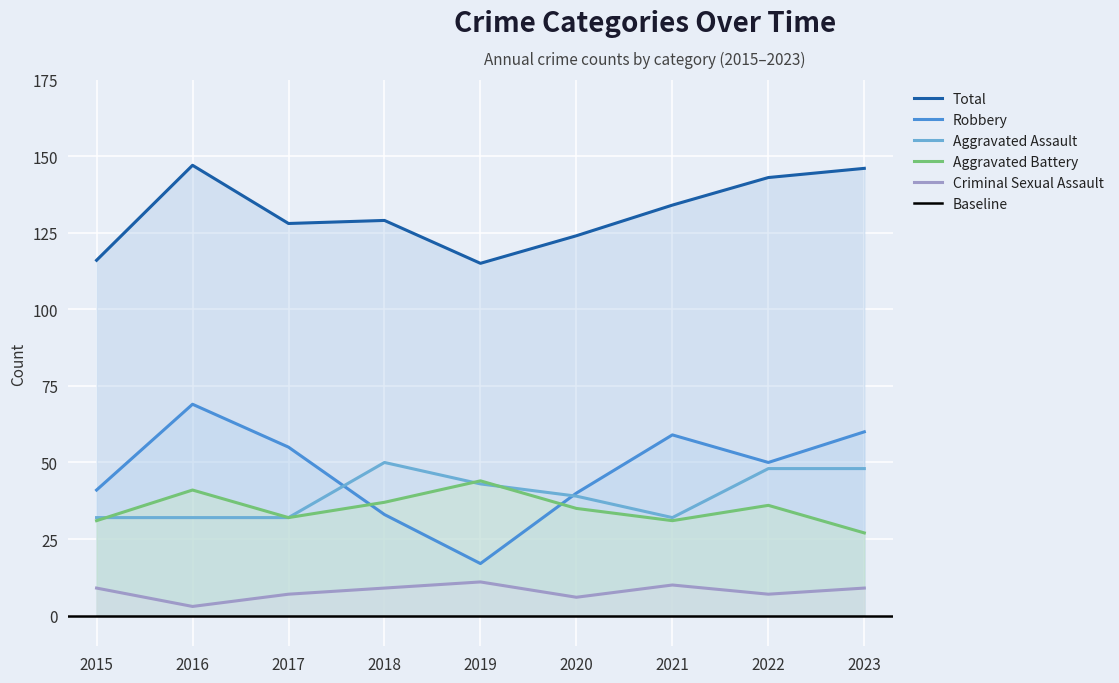

What is the highest value of the Aggravated Assault series?

50